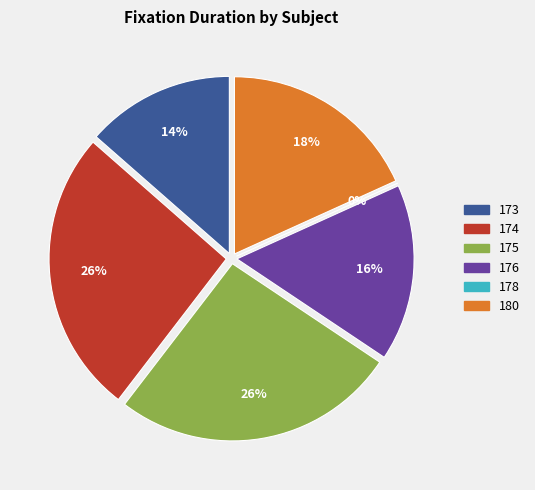

What percentage is NOT represented by 174?

74.0%